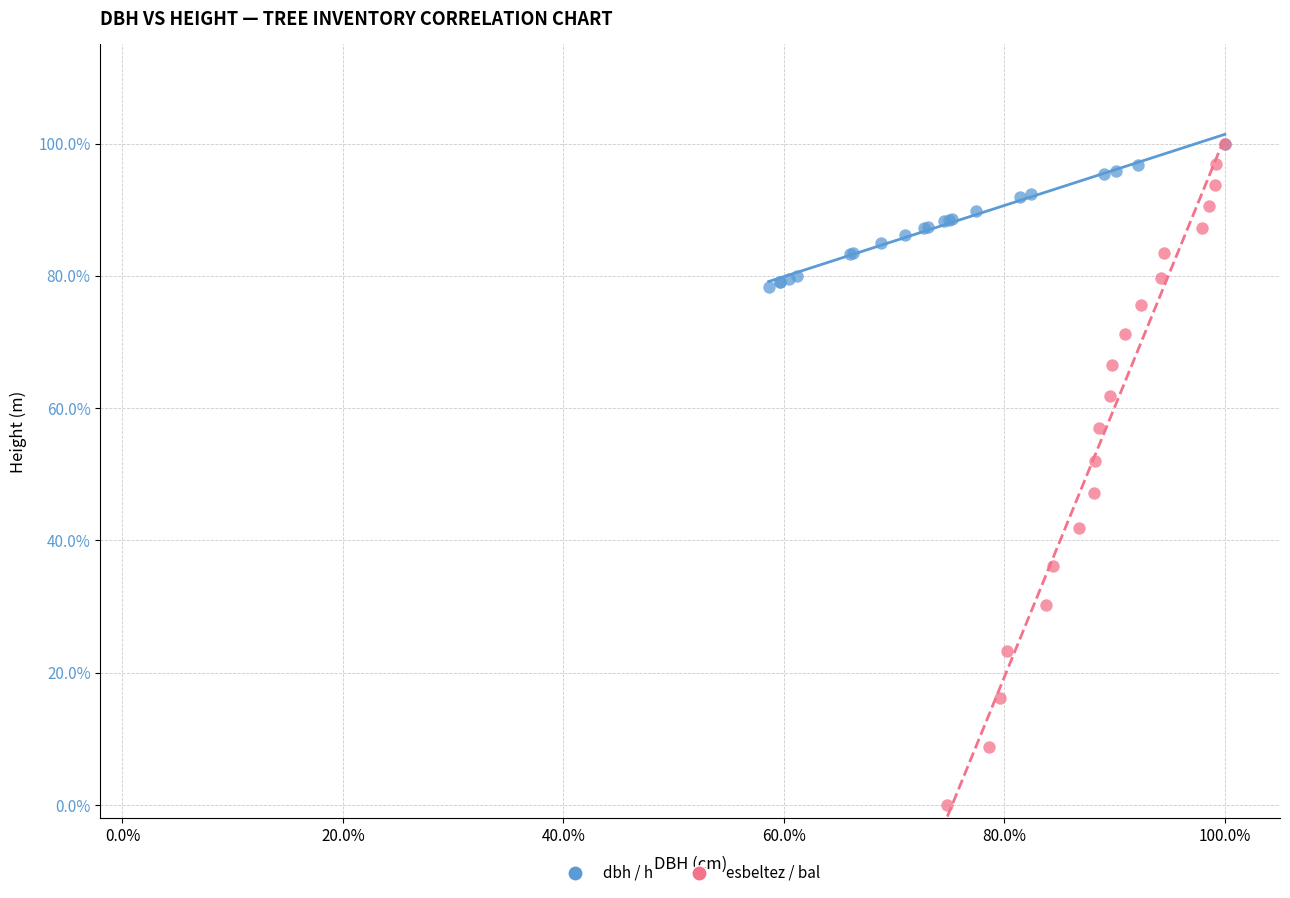

Which series reaches the minimum Y coordinate?

esbeltez / bal